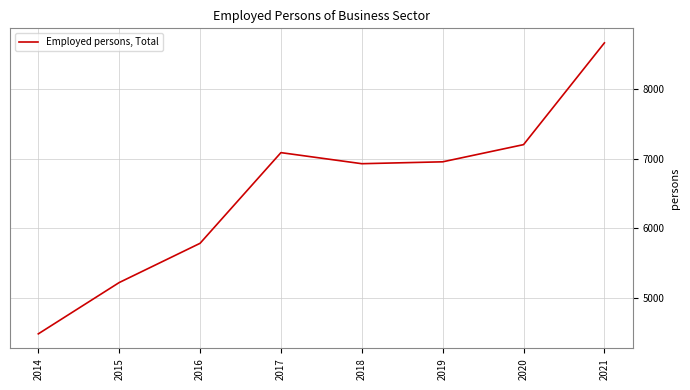

What is the maximum value shown in the chart?

8665.0